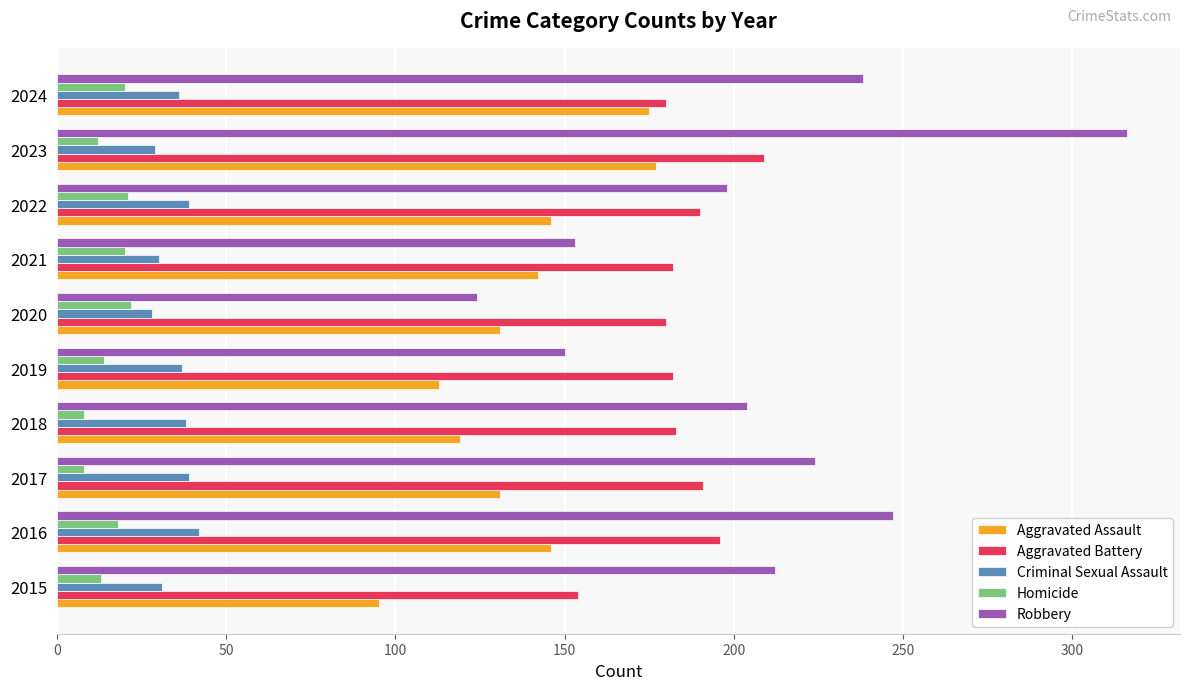

What is the difference between the second highest and minimum values in the Aggravated Assault series?

80